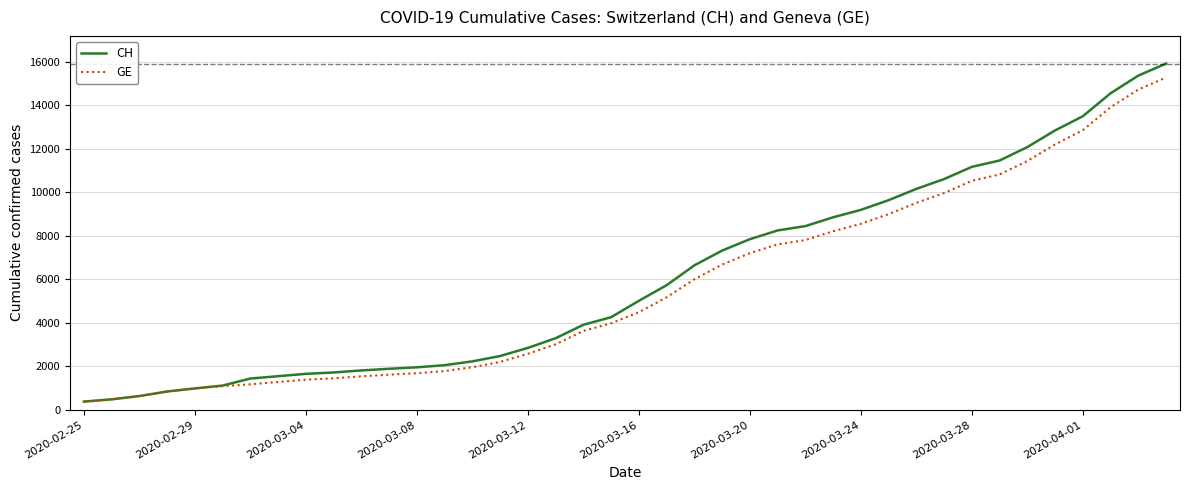

What is the highest value of the GE series?

15284